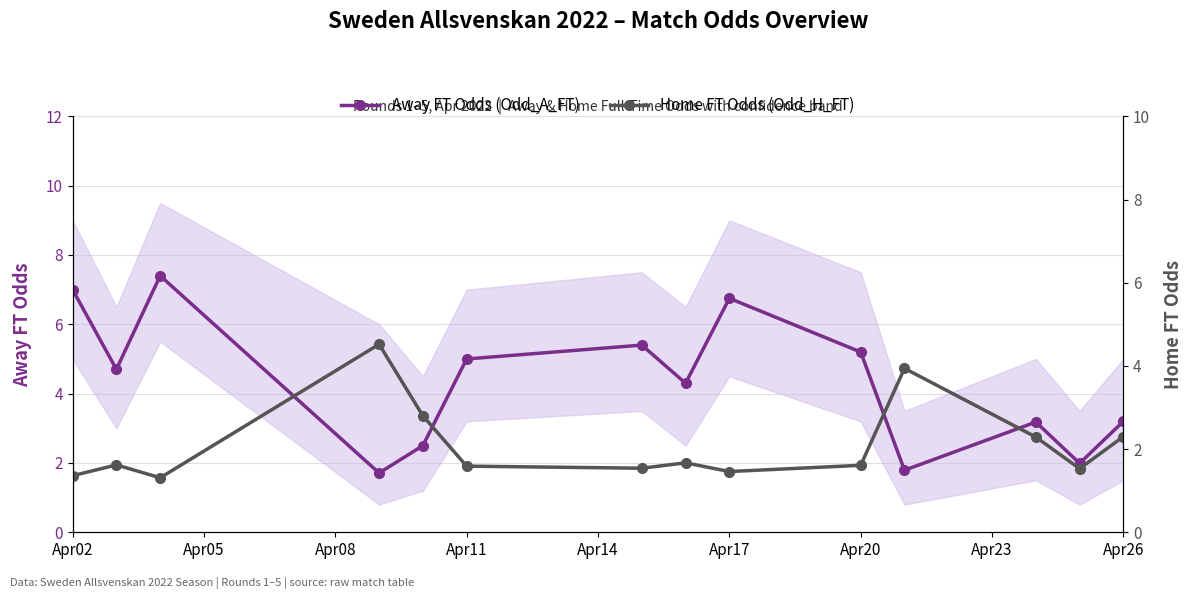

What are all the series names shown in the legend?

Away FT Odds (Odd_A_FT), Home FT Odds (Odd_H_FT)